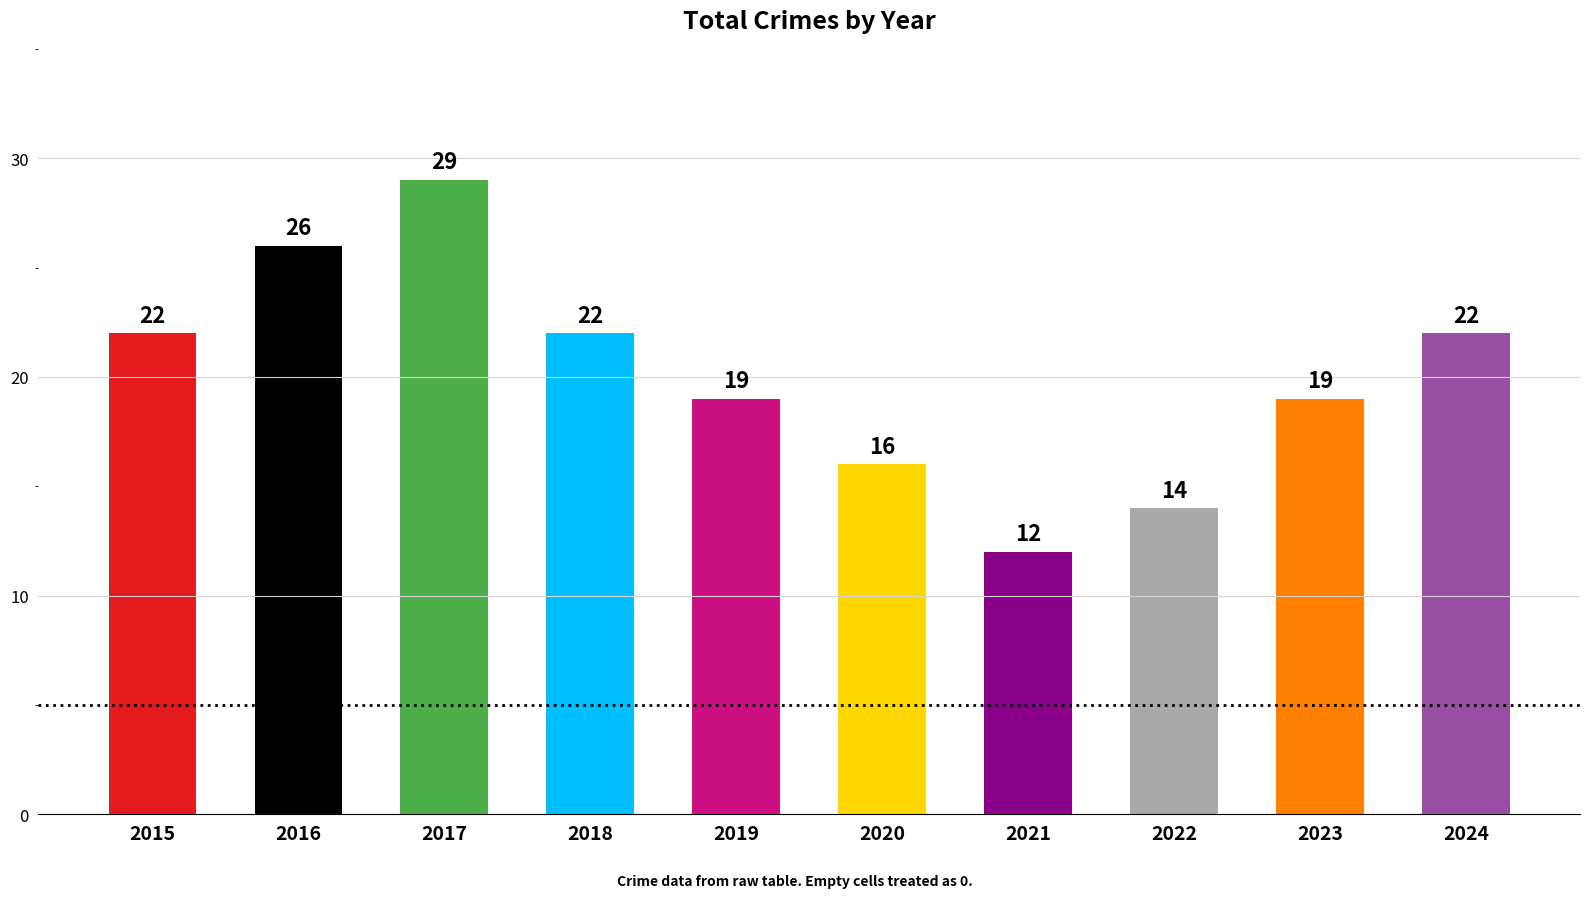

What is the change in value from 2016 to 2020?

-10